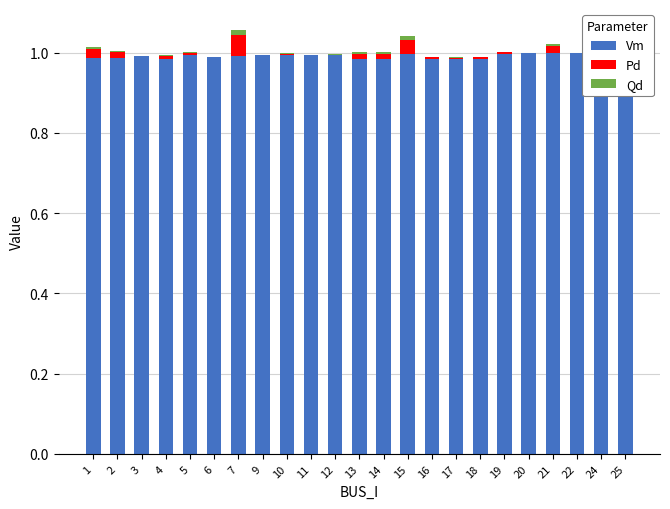

What is the spread (max minus min) of values at 19?

1.0